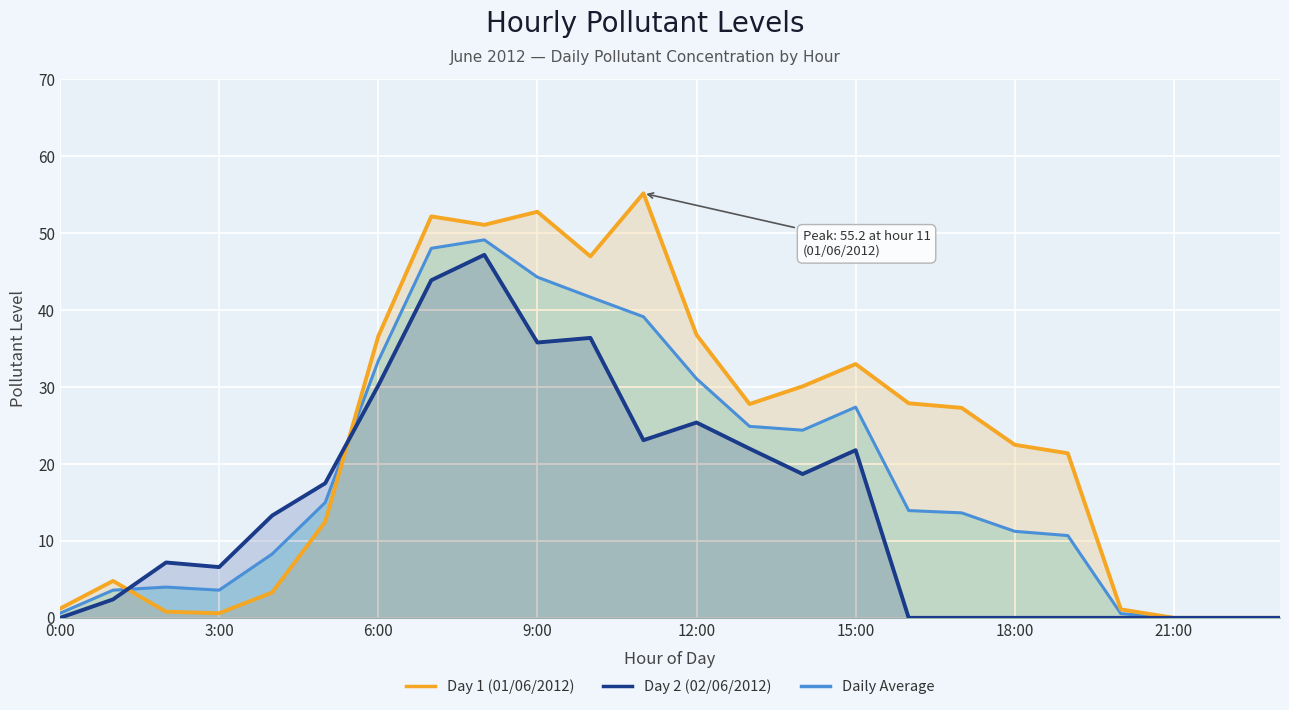

Reading left to right, list all the values displayed in this chart.

Day 1 (01/06/2012): 1.2	4.8	0.8	0.6	3.3	12.5	36.6	52.2	51.1	52.8	47.0	55.2	36.8	27.8	30.1	33.0	27.9	27.3	22.5	21.4	1.1	0.0	0.0	0.0
Day 2 (02/06/2012): 0.0	2.4	7.2	6.6	13.3	17.5	30.2	43.9	47.2	35.8	36.4	23.1	25.4	22.0	18.7	21.8	0.0	0.0	0.0	0.0	0.0	0.0	0.0	0.0
Daily Average: 0.6	3.6	4.0	3.6	8.3	15.0	33.4	48.0	49.1	44.3	41.7	39.1	31.1	24.9	24.4	27.4	13.9	13.7	11.2	10.7	0.6	0.0	0.0	0.0